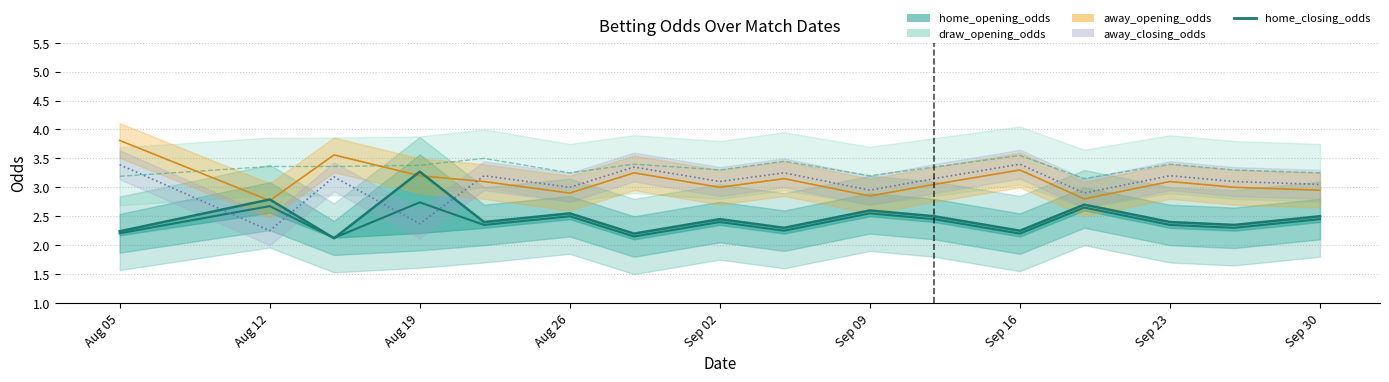

The value at Sep 02 is 2.4. True or false?

True